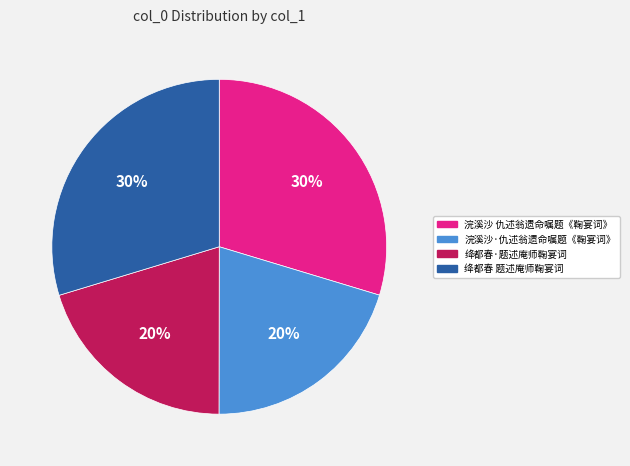

Between 浣溪沙 仇述翁遗命嘱题《鞠宴词》 and 浣溪沙·仇述翁遗命嘱题《鞠宴词》, which is larger?

浣溪沙 仇述翁遗命嘱题《鞠宴词》